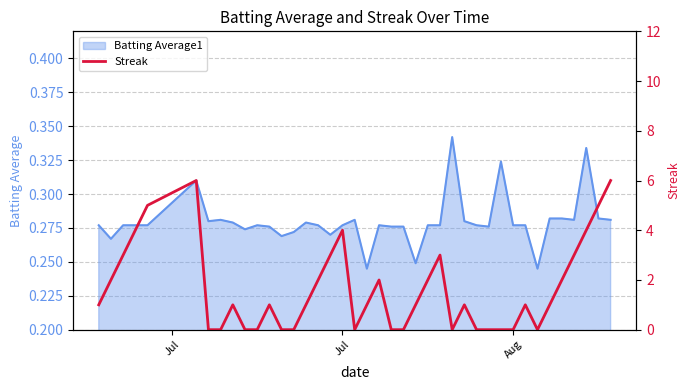

True or false: the data shows 2 at 7.

False